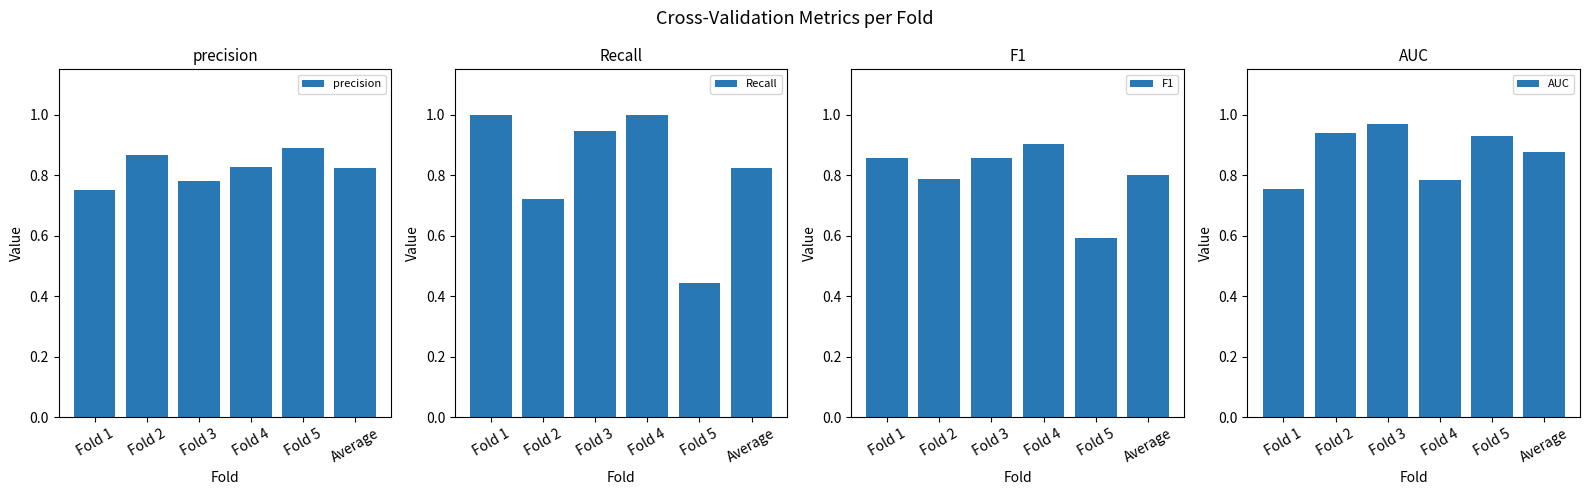

The precision series shows 0.4 at Fold 4. True or false?

False